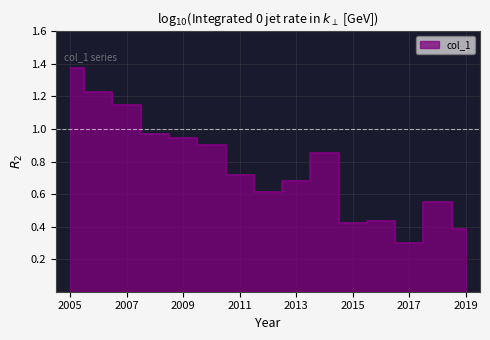

Is it true that the value at 2008-04-15 is 0.3?

False